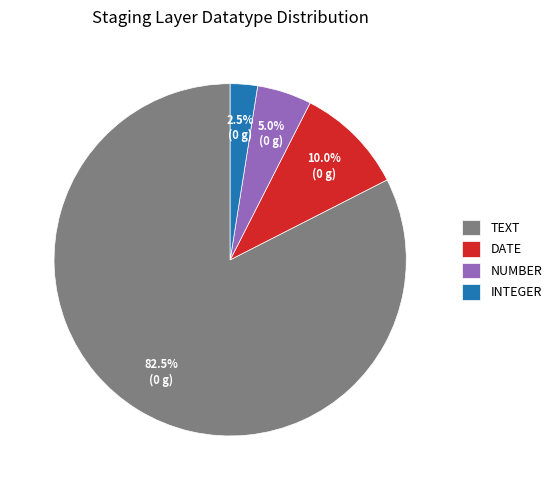

Is there any slice that represents more than half of the pie?

Yes